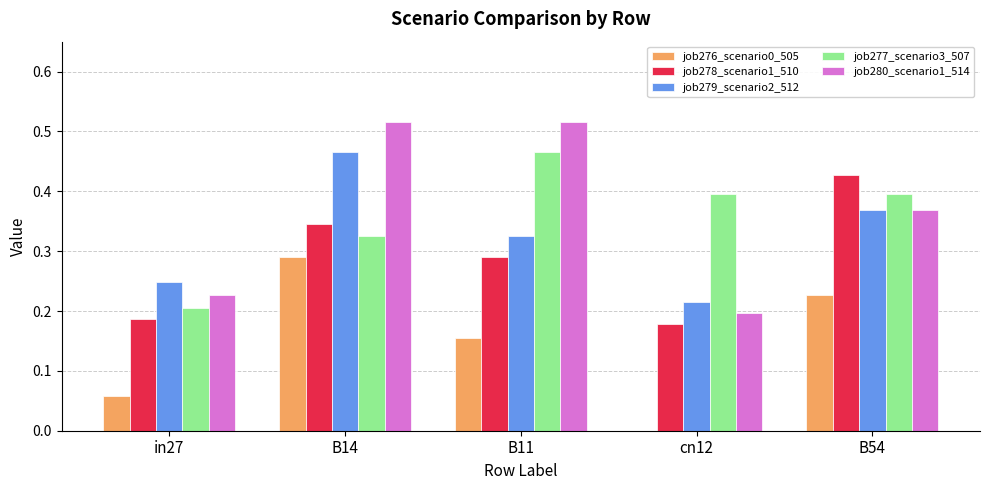

How many job279_scenario2_512 values are between 0 and 1?

5